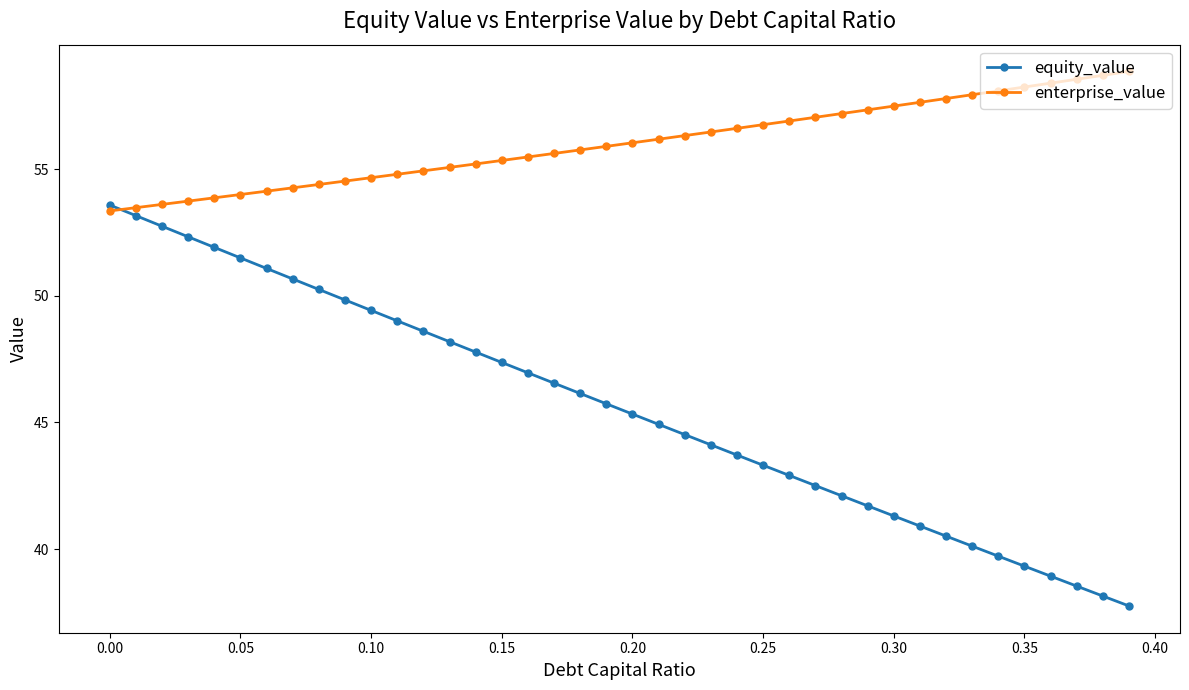

Which series has the largest total across all categories?

enterprise_value